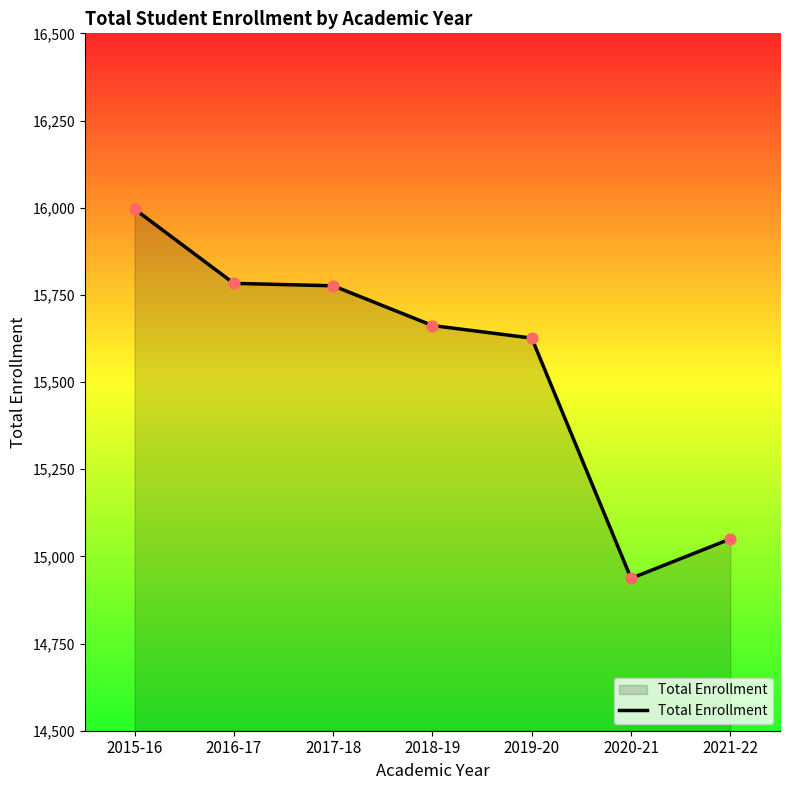

Approximately how many times larger is the value at 2019-20 compared to 2020-21?

1.0